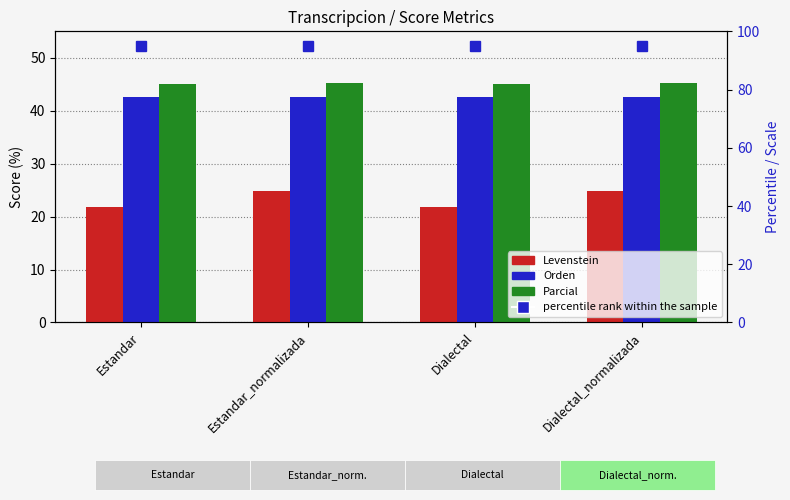

At which label is Parcial closest to 45?

Estandar